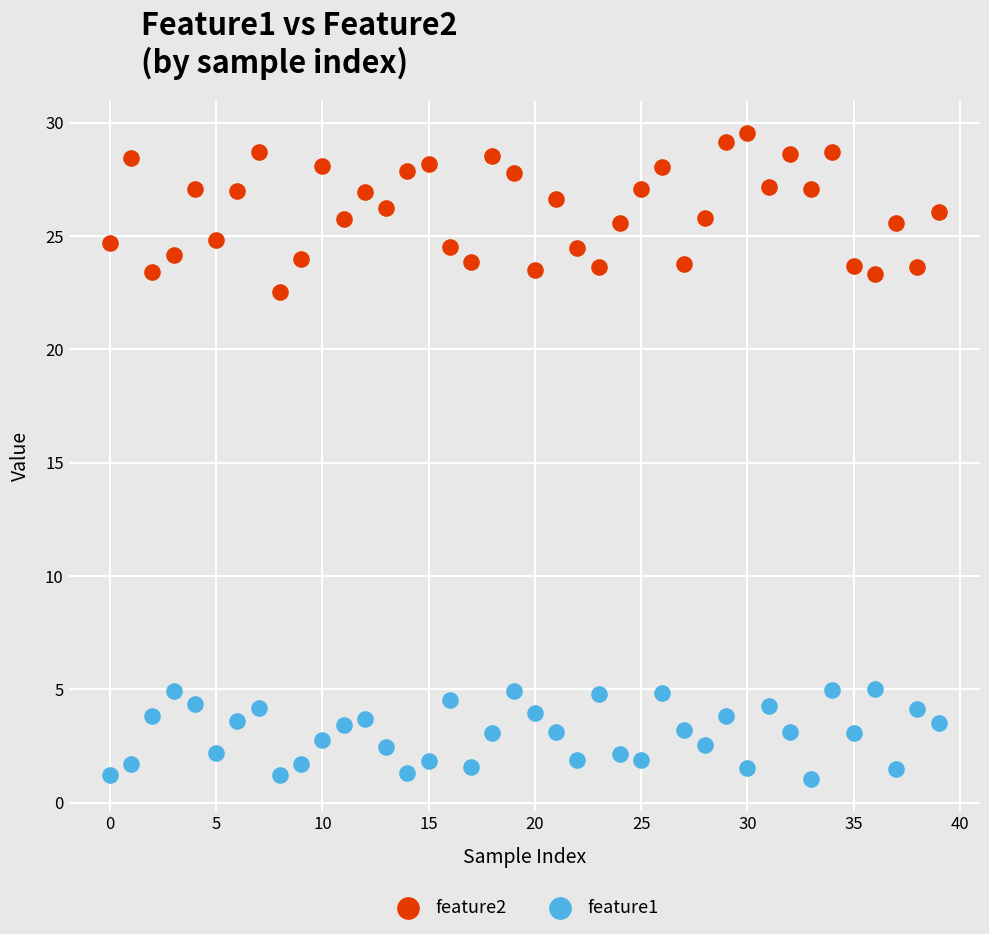

What are all the series names shown in the legend?

feature2, feature1